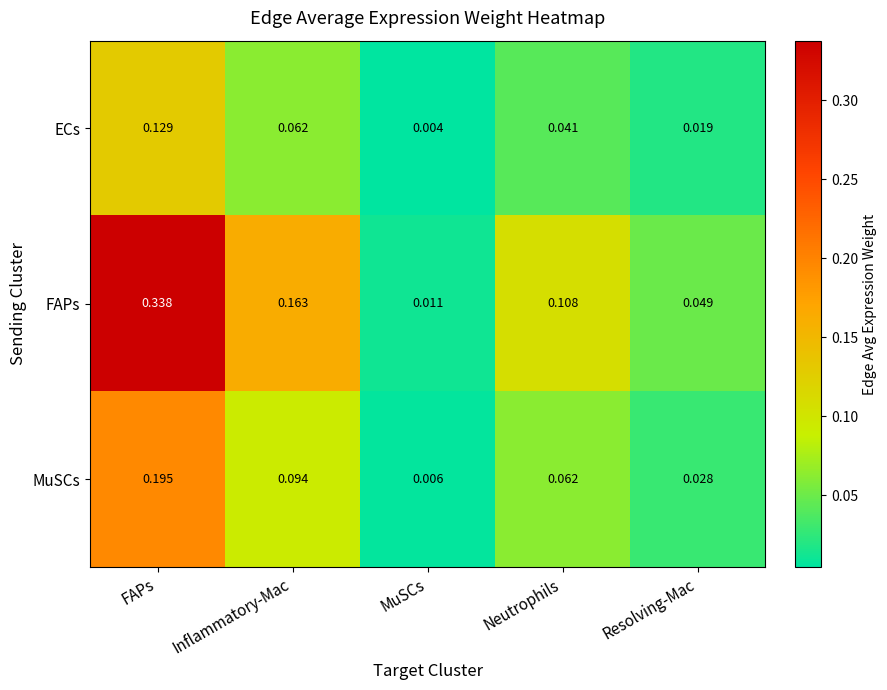

At which label does MuSCs reach its minimum?

MuSCs